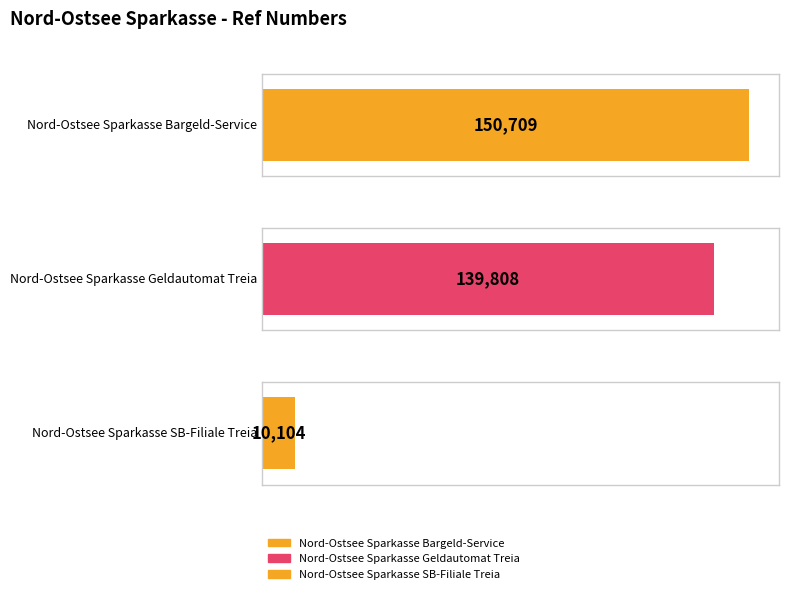

What is the average value?

100207